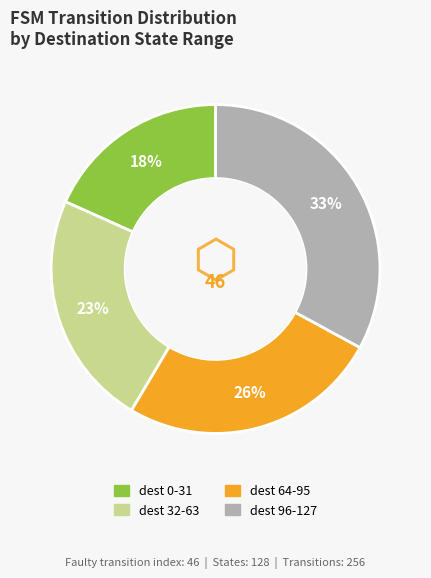

The dest 32-63 slice represents 23% of the pie. True or false?

True